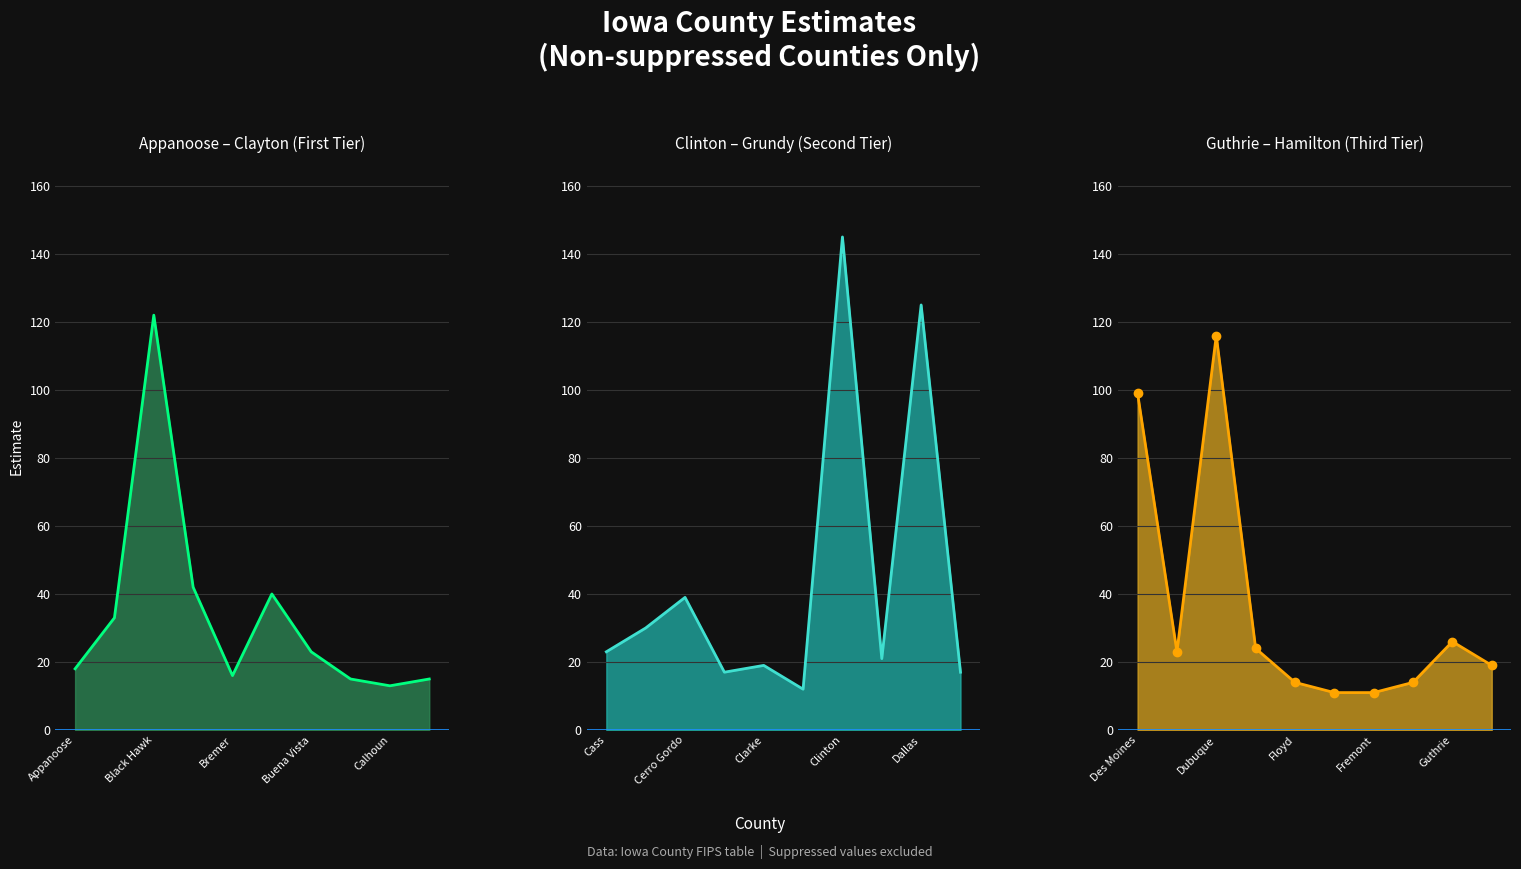

Is it true that Guthrie – Hamilton (Third Tier) line equals 11 at 5?

True